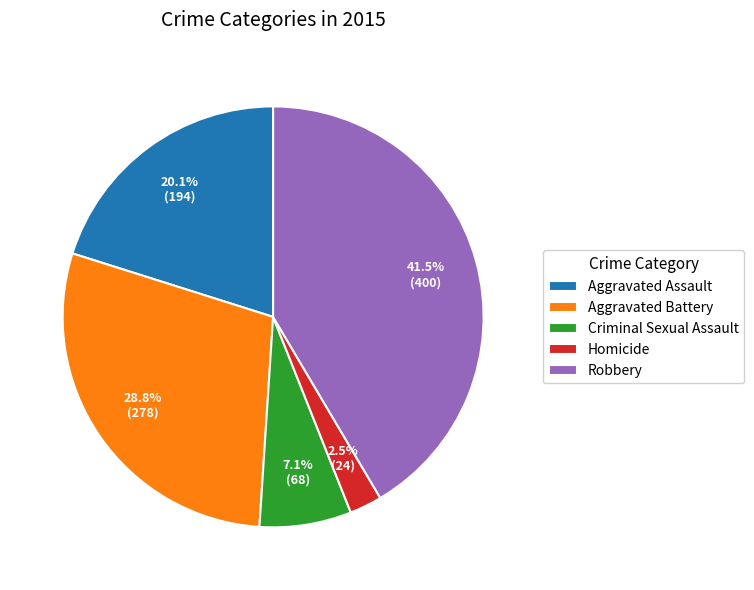

What is the total percentage of Criminal Sexual Assault and Aggravated Assault?

27.2%